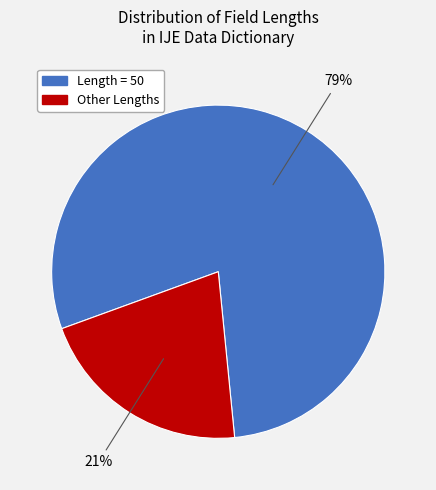

True or false: Length = 50 accounts for 79% of the total.

True